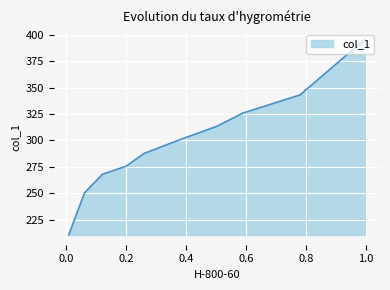

How many series are shown in this chart?

1